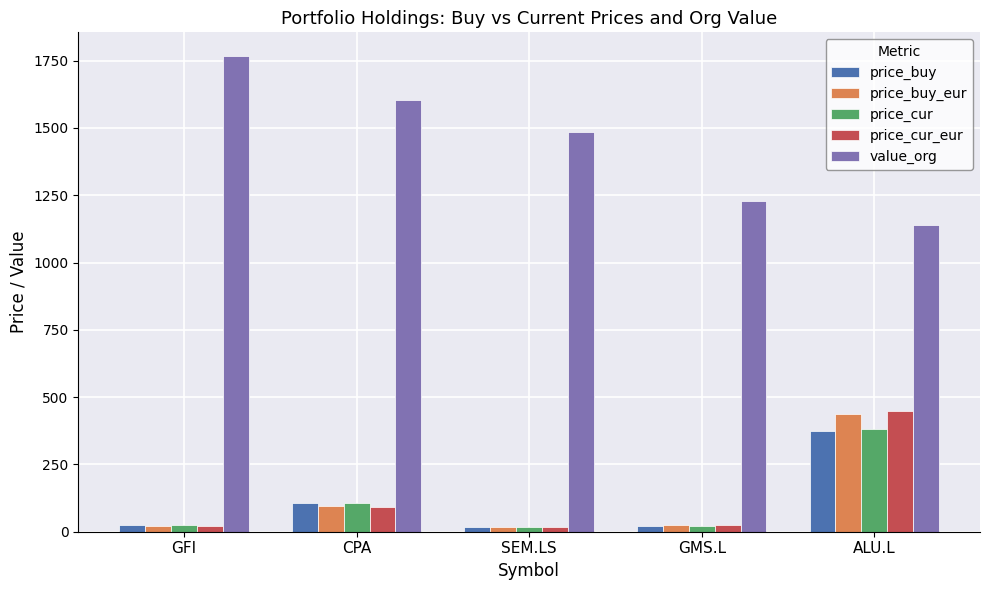

What is the sum of all value_org values?

7221.1